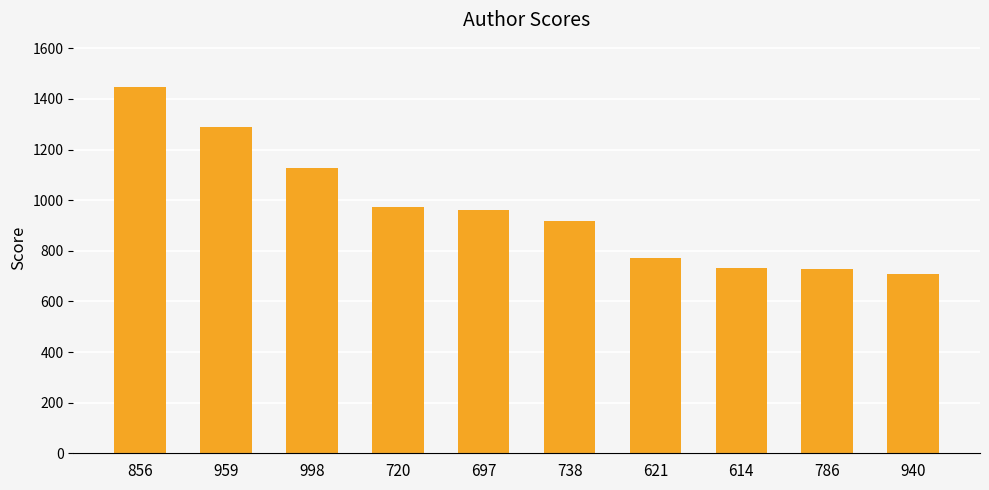

Which label corresponds to the smallest value in the chart?

940